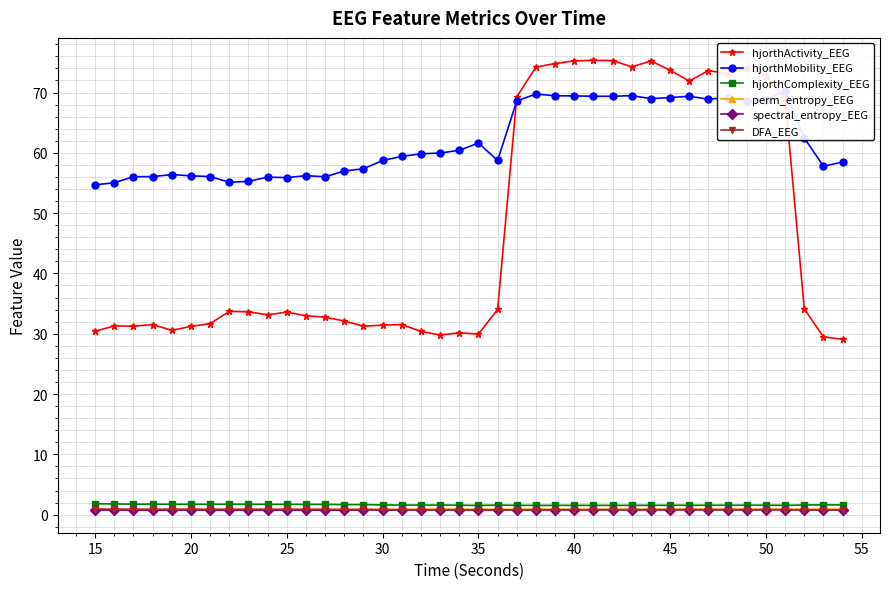

At how many categories does at least one series exceed 70?

14